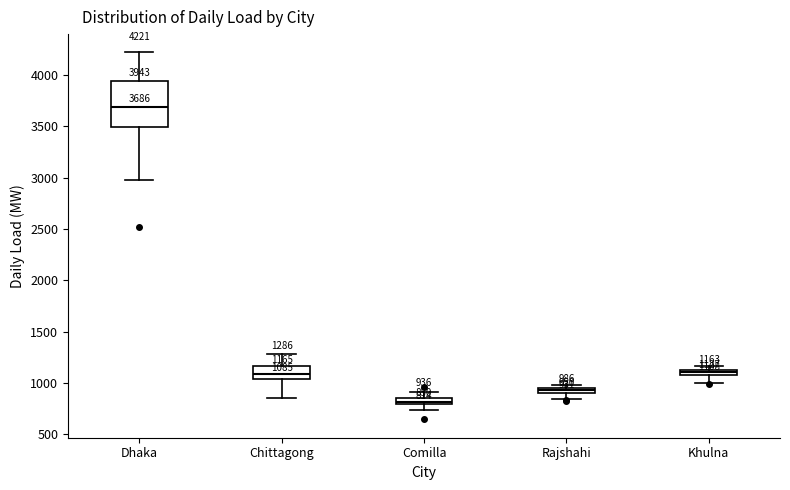

Which box's median line is the lowest?

Comilla